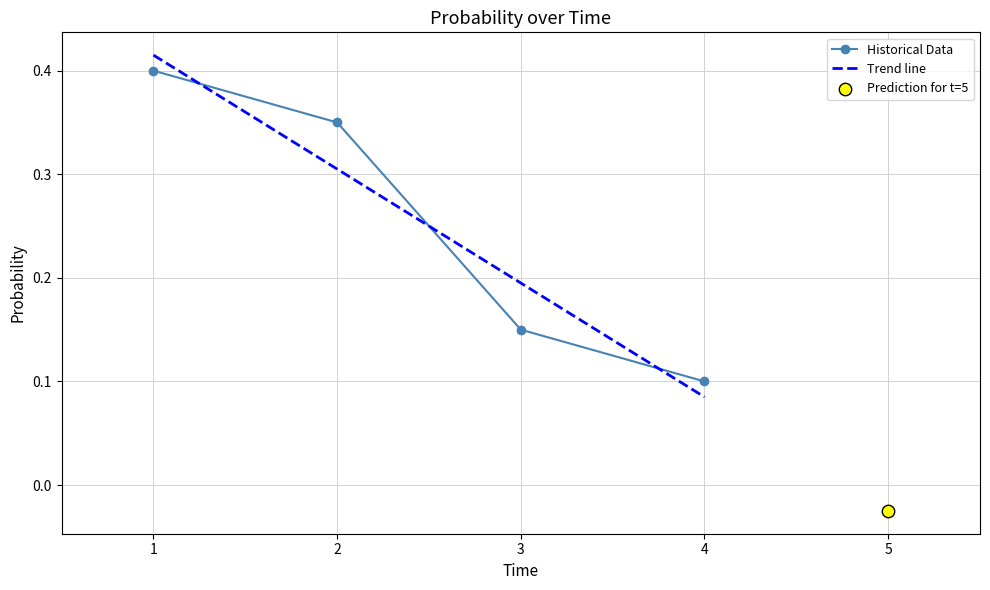

At how many categories does at least one series exceed 0?

4